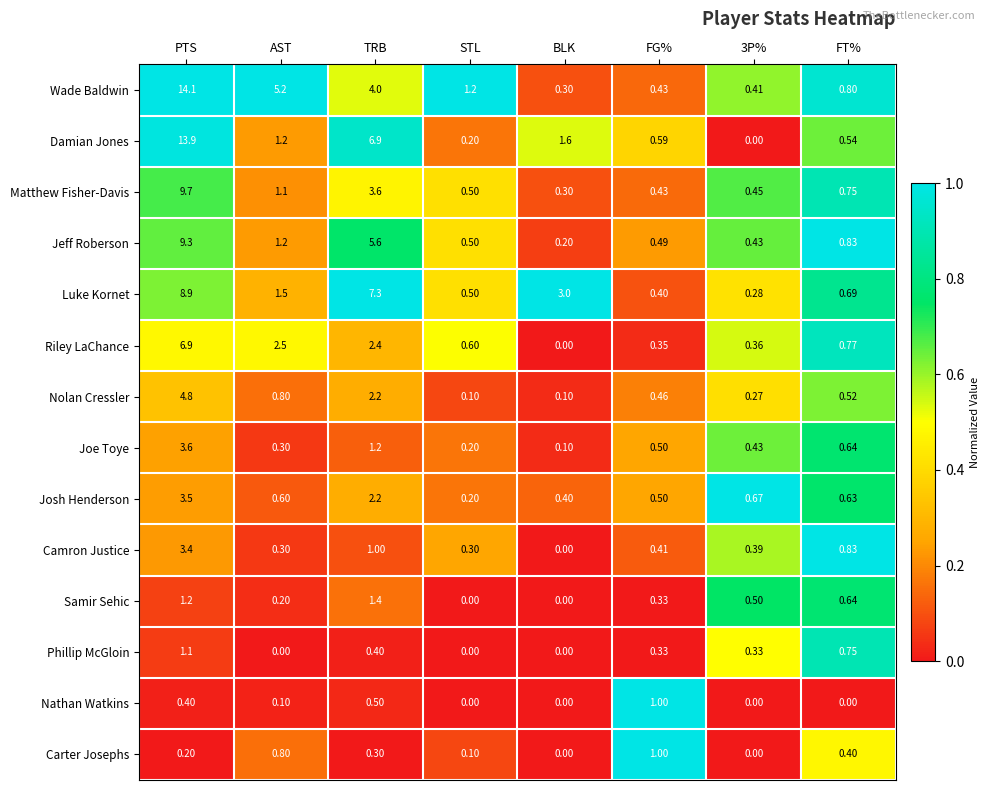

At which category is the sum across all series the highest?

PTS